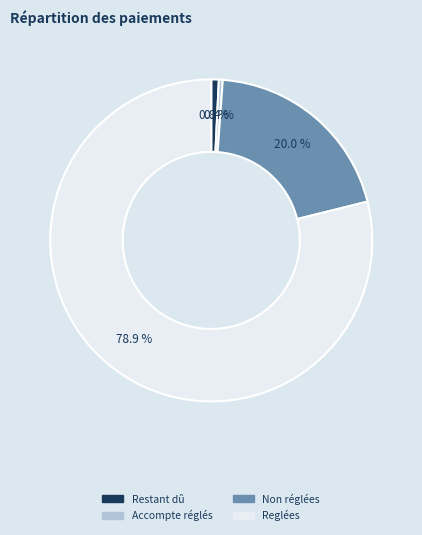

Is Accompte réglés the majority of the pie?

No